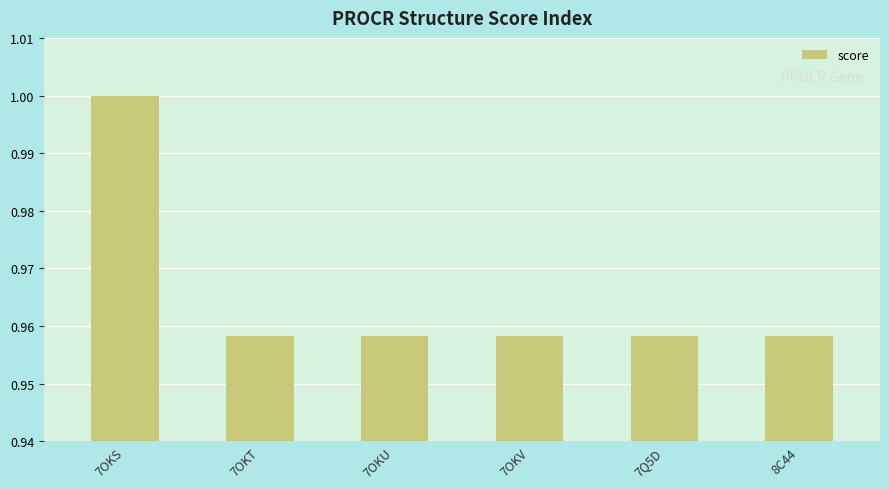

What is the sum of all values?

5.8